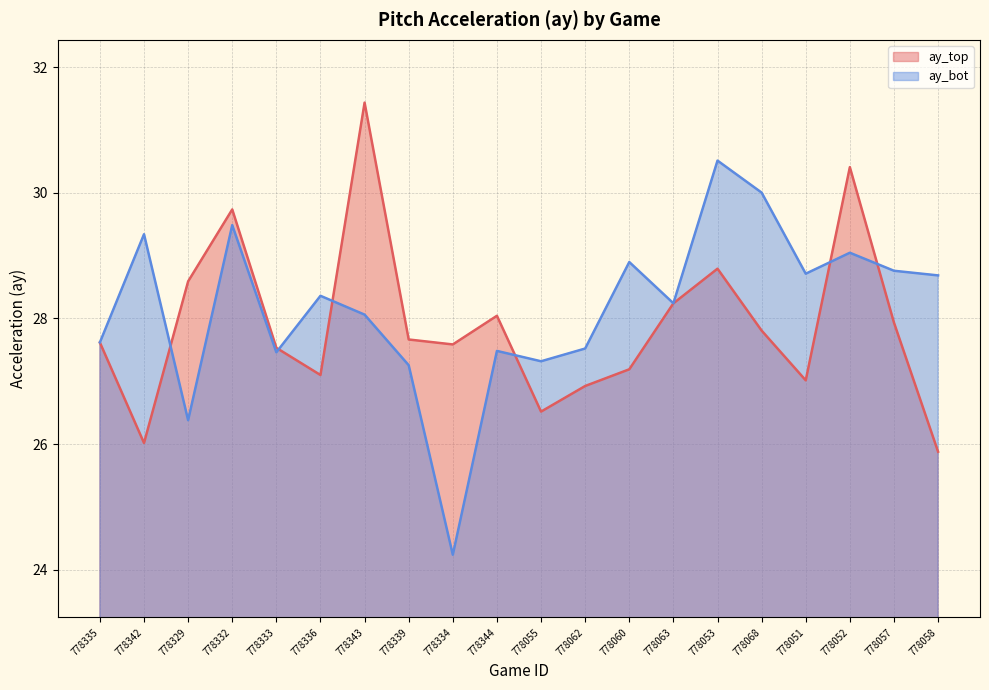

Rank the categories by ay_top value from lowest to highest.

778058, 778342, 778055, 778062, 778051, 778336, 778060, 778333, 778334, 778335, 778339, 778068, 778057, 778344, 778063, 778329, 778053, 778332, 778052, 778343